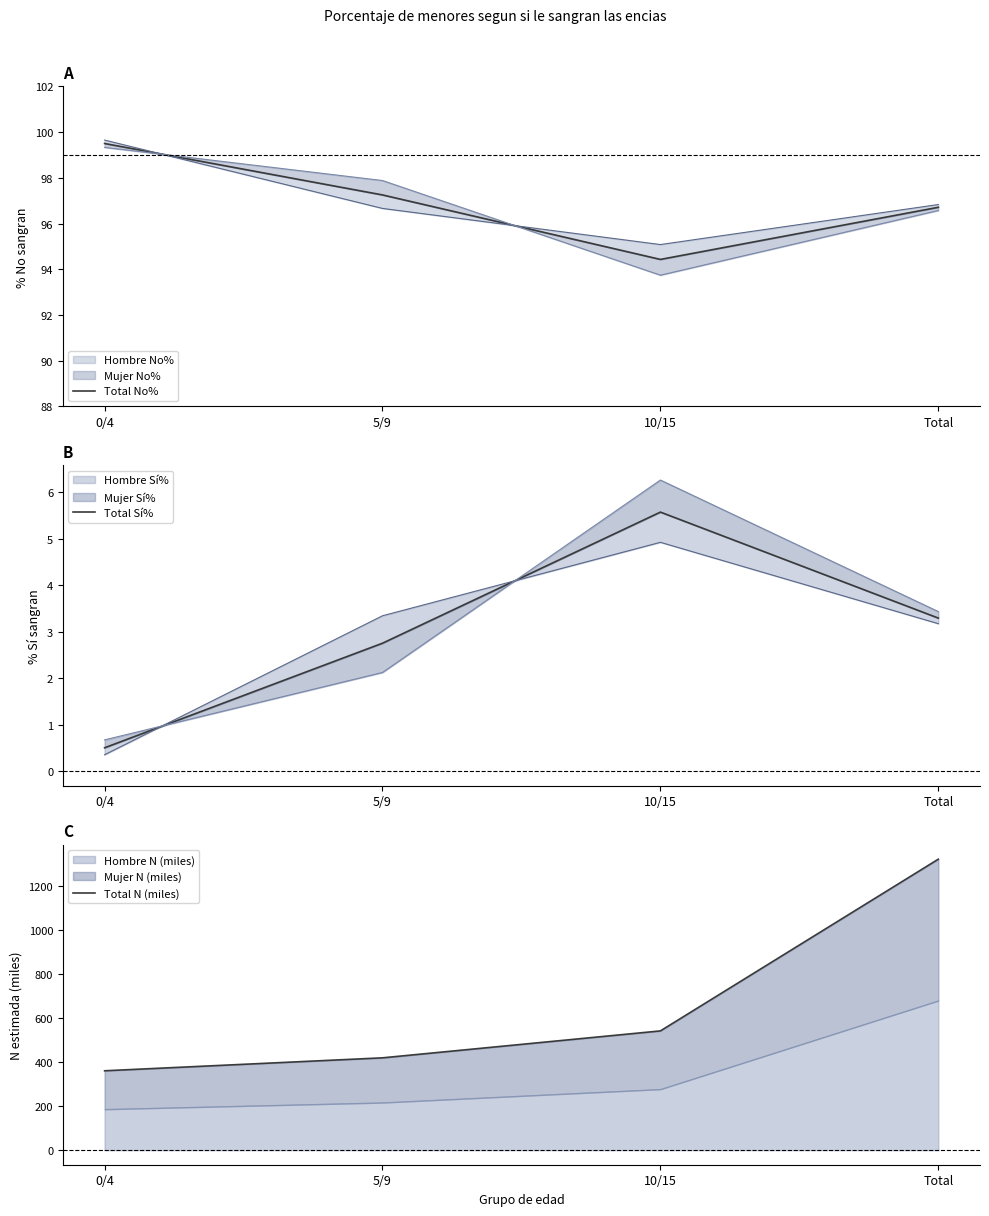

What is the spread (max minus min) of values at 0/4?

360.7